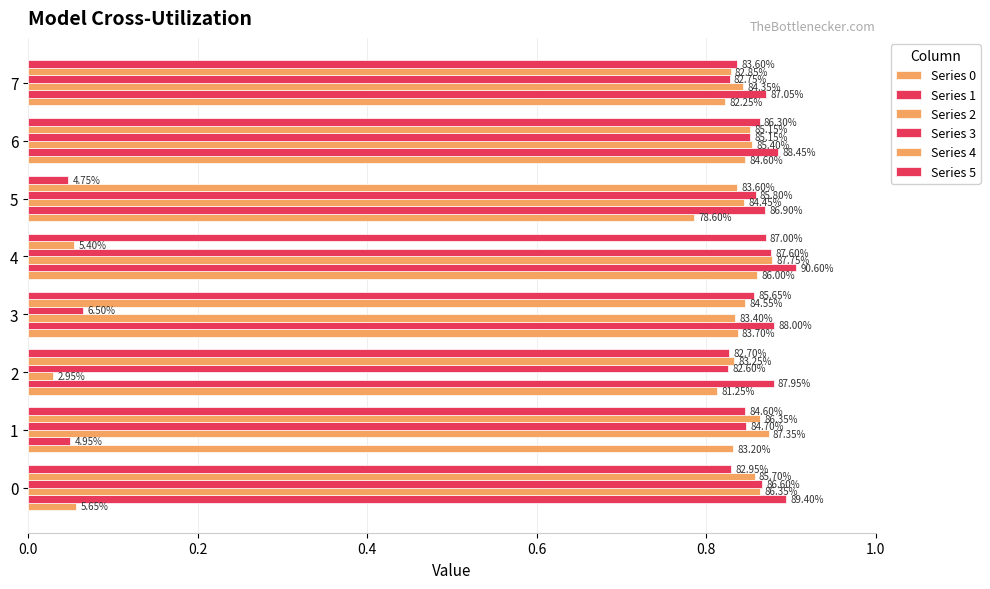

What position from the left is 1.0?

6